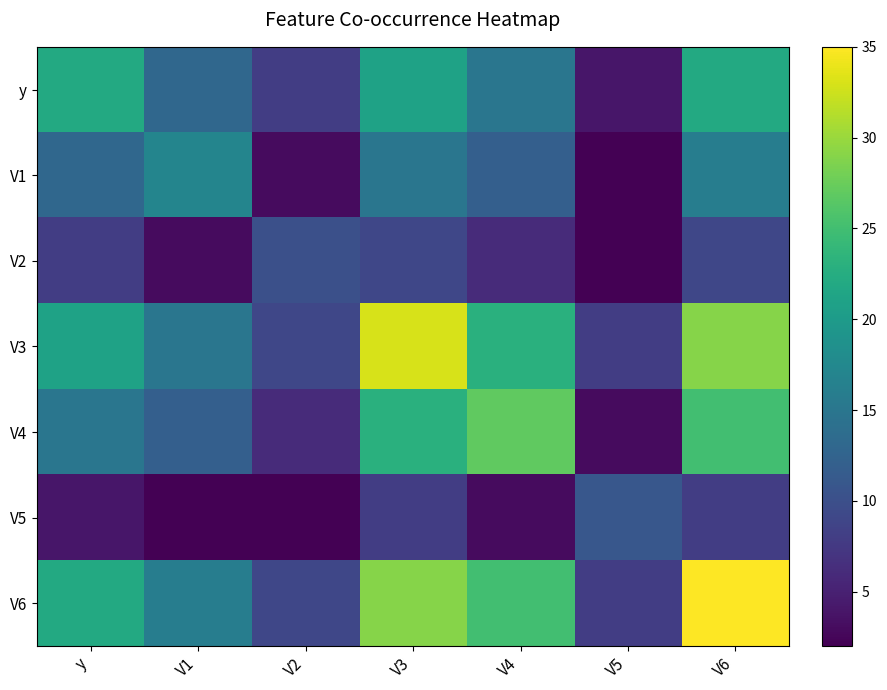

Reading left to right, what are all the values shown in this chart?

y: y=22	V1=13	V2=8	V3=21	V4=15	V5=4	V6=22
V1: y=13	V1=17	V2=3	V3=15	V4=12	V5=2	V6=16
V2: y=8	V1=3	V2=10	V3=9	V4=6	V5=2	V6=9
V3: y=21	V1=15	V2=9	V3=33	V4=23	V5=8	V6=29
V4: y=15	V1=12	V2=6	V3=23	V4=27	V5=3	V6=25
V5: y=4	V1=2	V2=2	V3=8	V4=3	V5=11	V6=8
V6: y=22	V1=16	V2=9	V3=29	V4=25	V5=8	V6=35